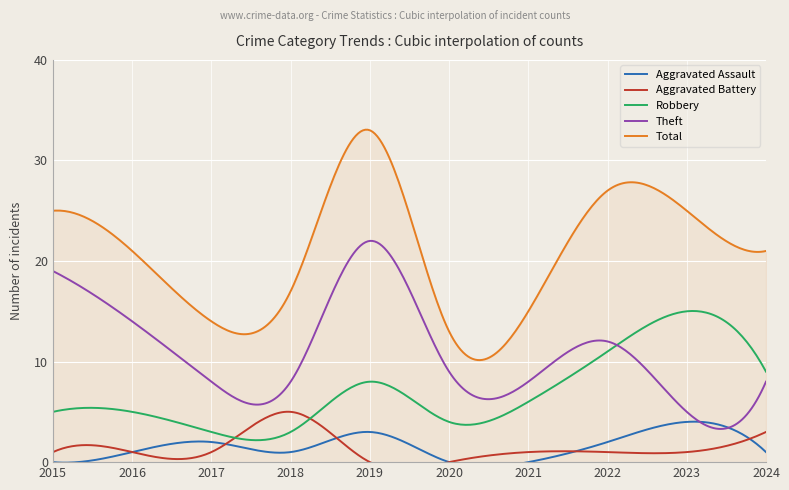

True or false: Theft has a value of 2 at 2023.

False